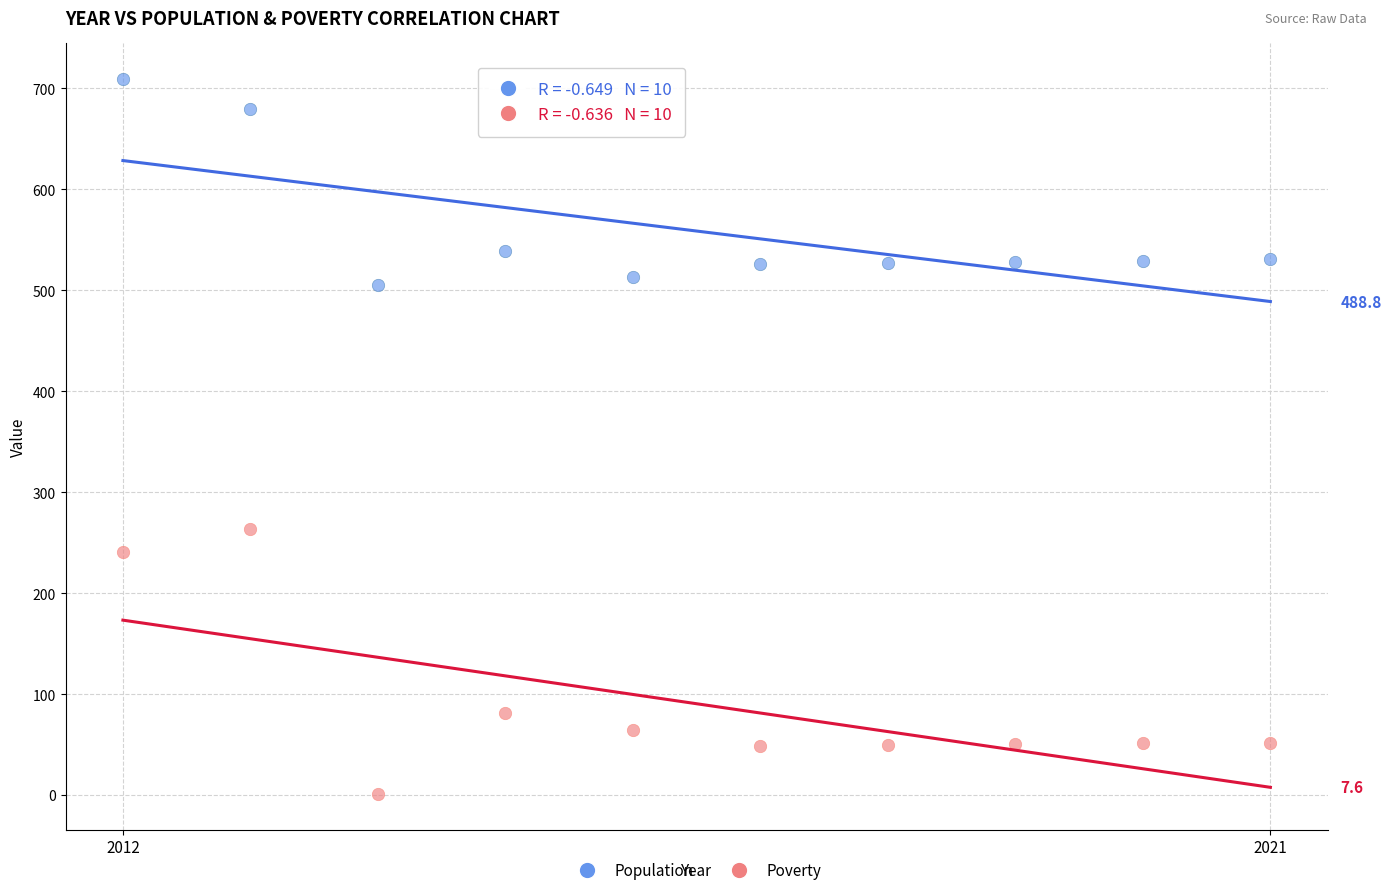

What are all the series names shown in the legend?

Population, Poverty